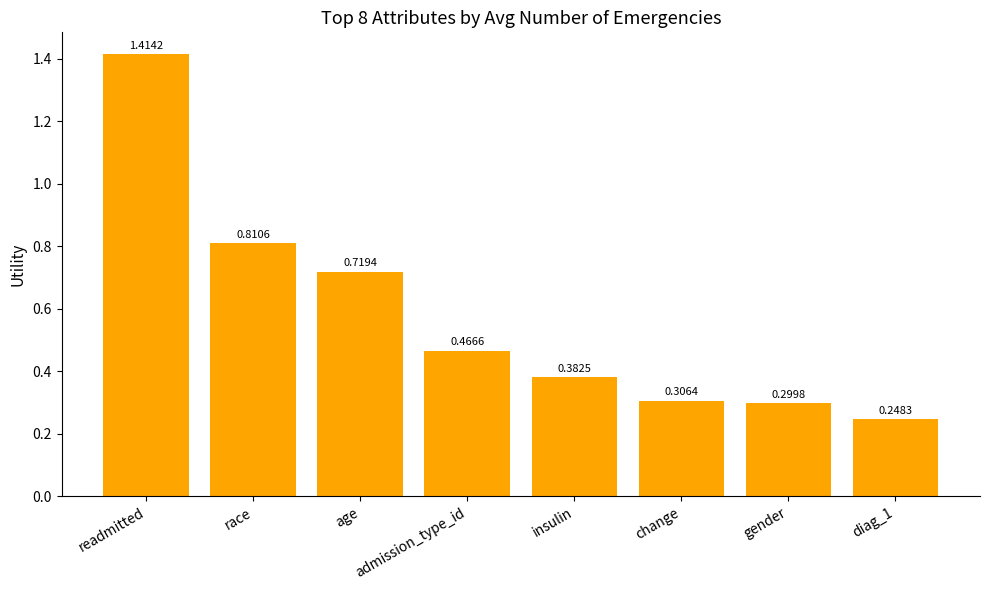

At which category does the chart reach its minimum across all series?

diag_1